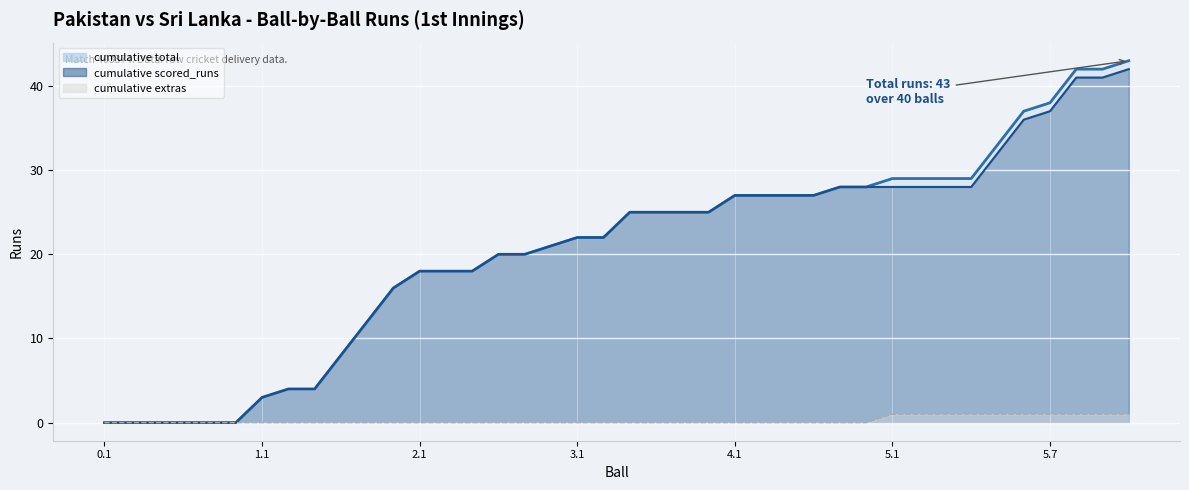

True or false: cumulative scored_runs line has more than 2 interior local peaks.

False